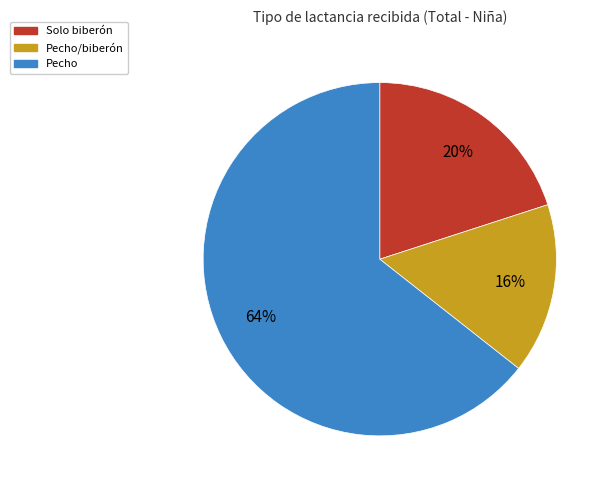

To the nearest percent, what is the average slice percentage?

33%